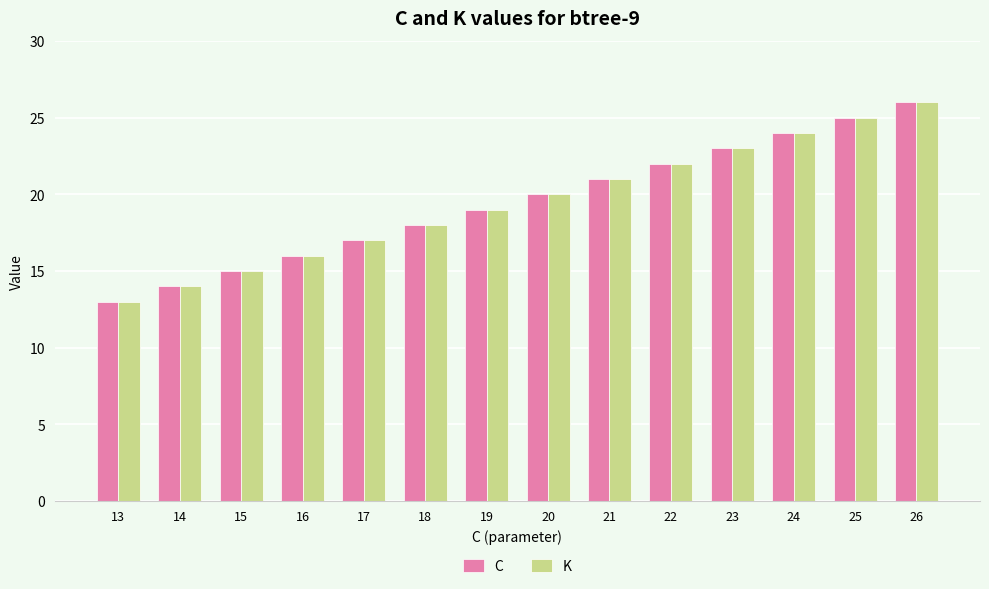

What is the highest value of the C series?

26